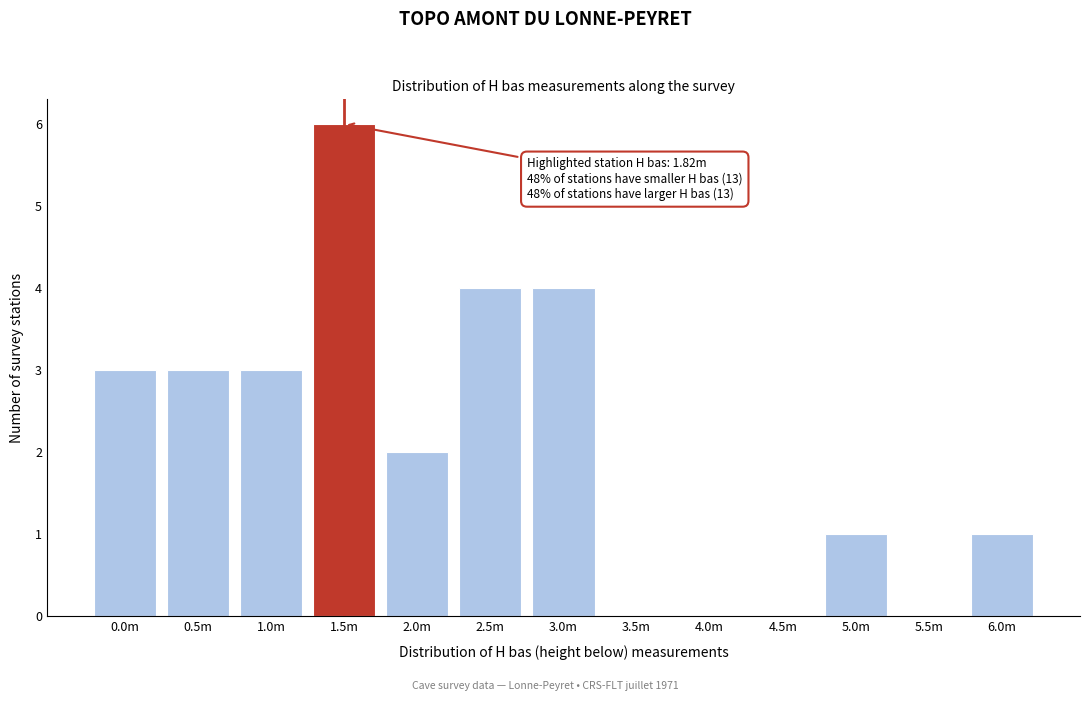

Reading left to right, what are all the values shown in this chart?

0.0m=3	0.5m=3	1.0m=3	1.5m=6	2.0m=2	2.5m=4	3.0m=4	3.5m=0	4.0m=0	4.5m=0	5.0m=1	5.5m=0	6.0m=1